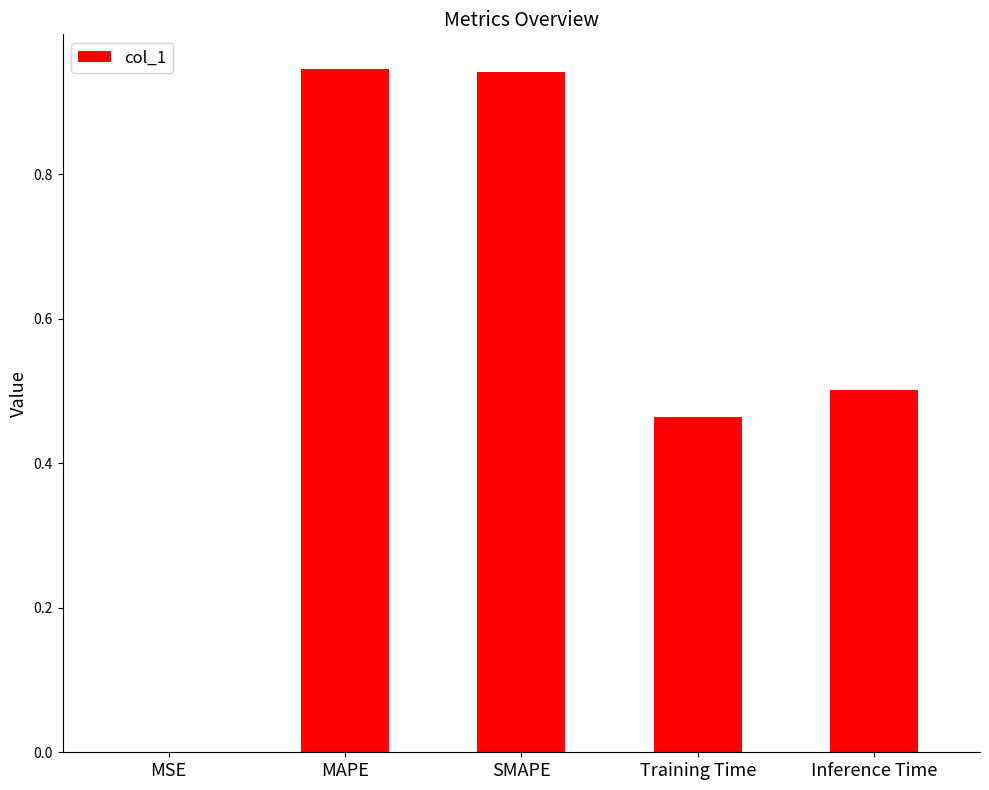

How many categories are shown in the chart?

5